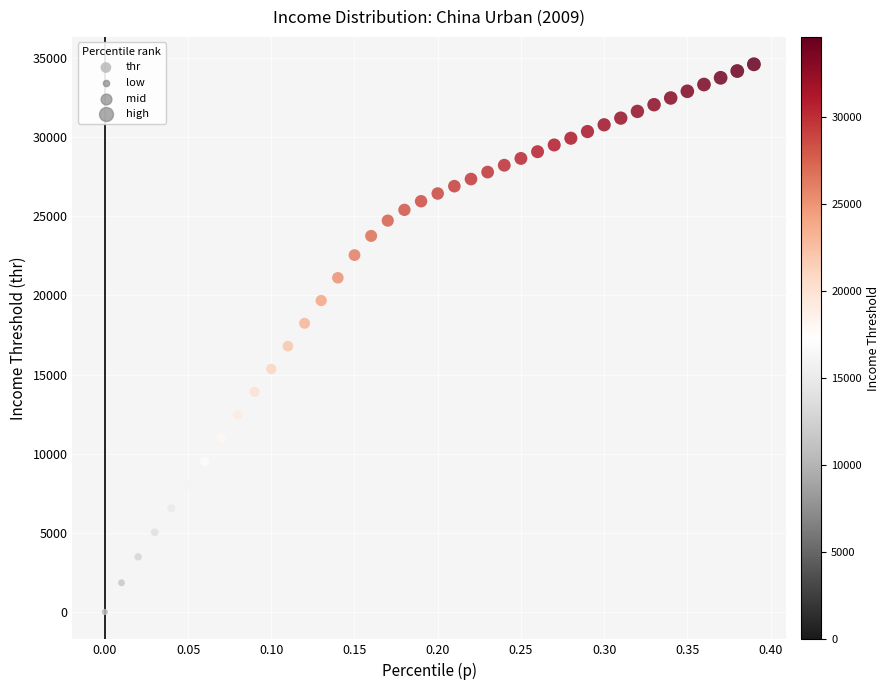

What Y value in the scatter plot is closest to 17298?

16790.6